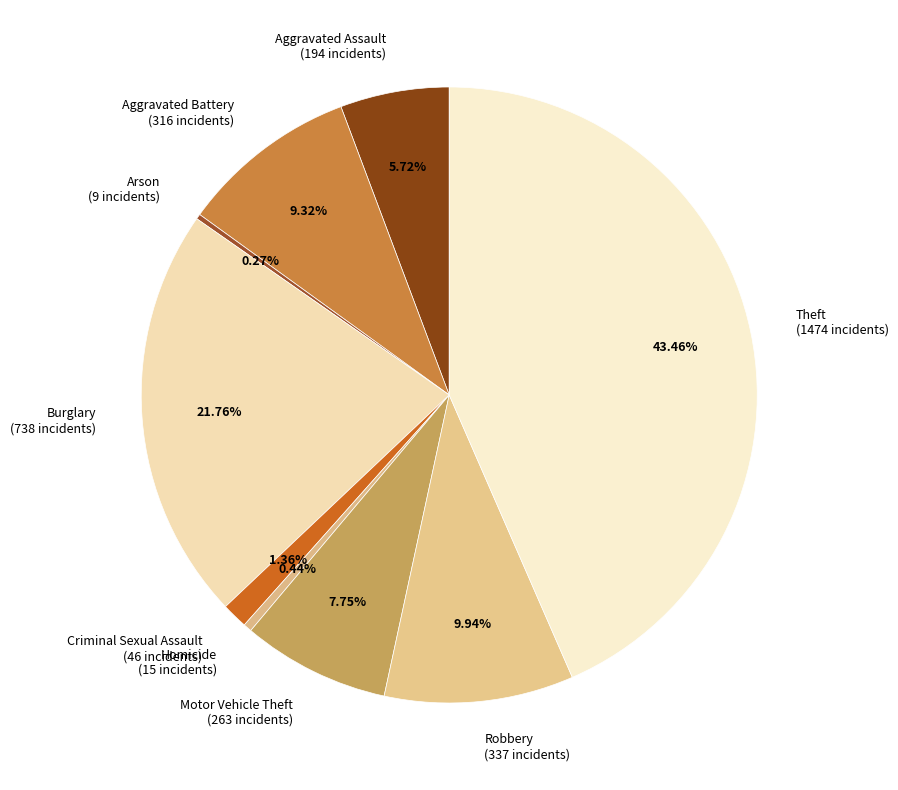

Combined, what portion of the pie is Homicide and Motor Vehicle Theft?

8.2%